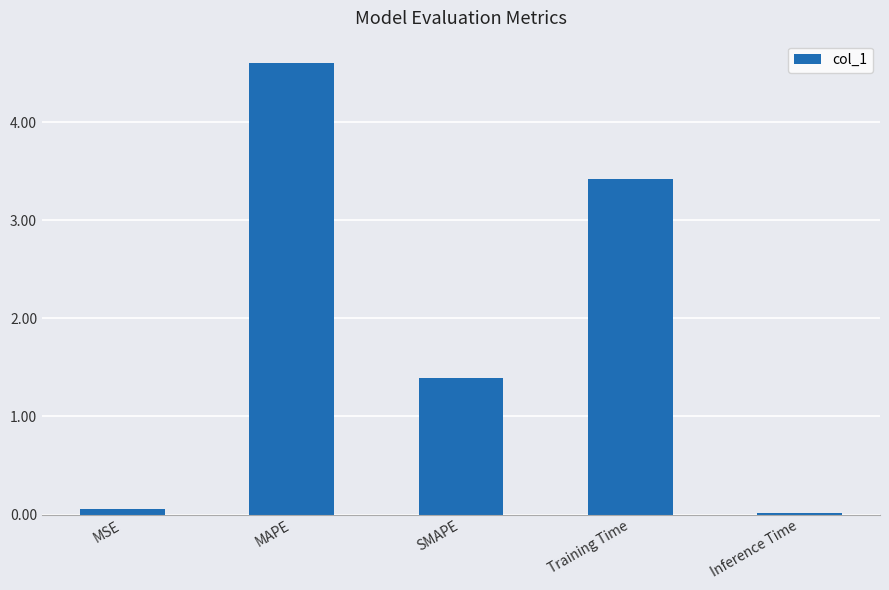

How many data points are less than 1?

2